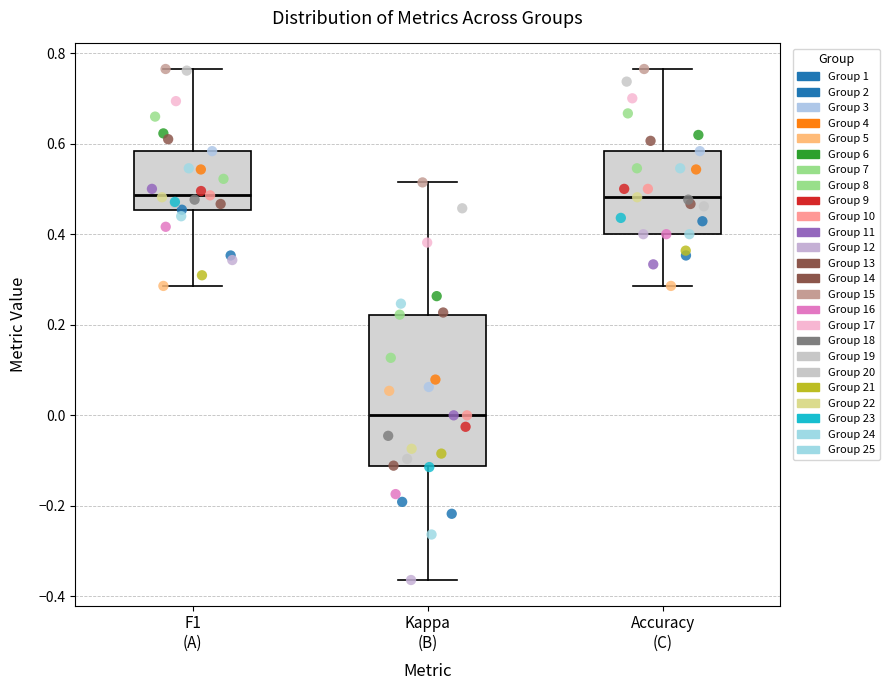

Reading left to right, read every box against the y-axis: the position of its median line, the range the box covers, and the ends of its whiskers. The values are not printed on the chart, so give them approximately, as read against the axis.

F1 (A): median 0.48, box 0.46 to 0.58, whiskers 0.28 to 0.76
Kappa (B): median 0.00, box -0.12 to 0.22, whiskers -0.36 to 0.52
Accuracy (C): median 0.48, box 0.40 to 0.58, whiskers 0.28 to 0.76